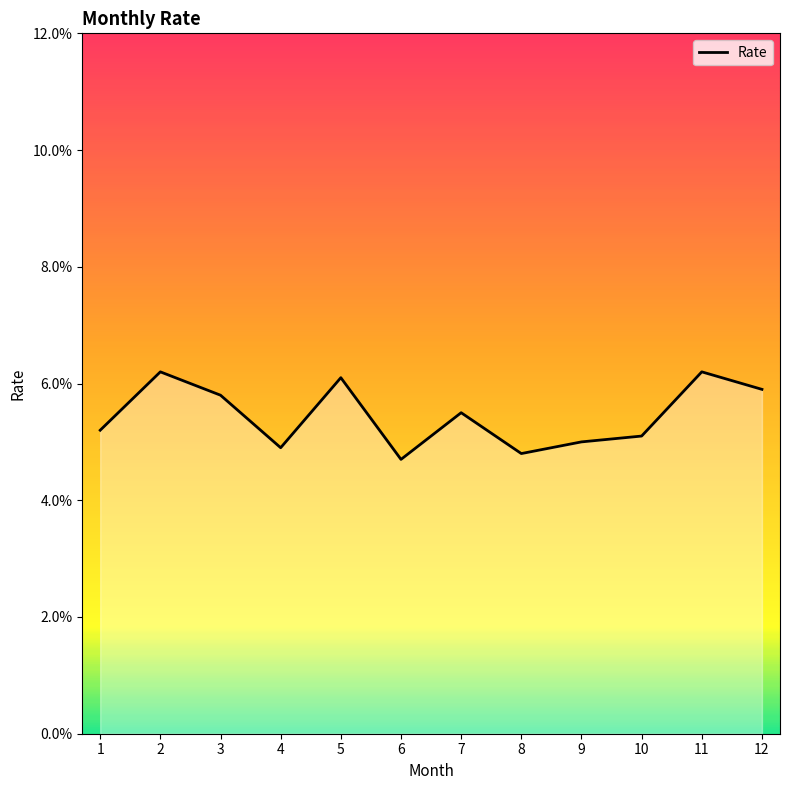

True or false: there are more than 1 points higher than both neighbors.

True